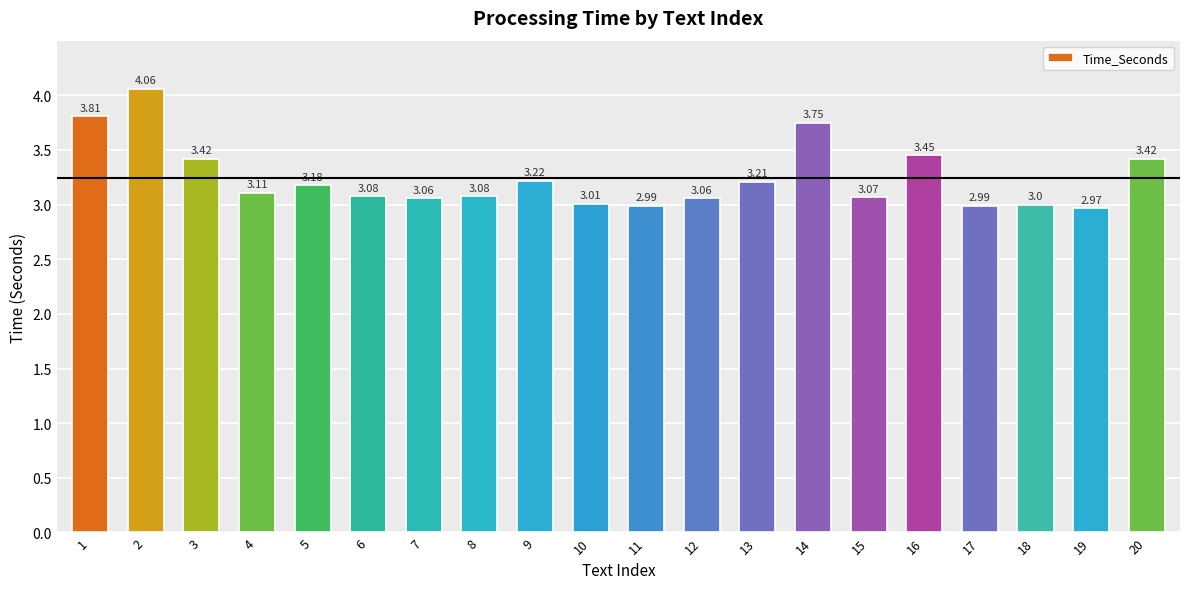

What value does the data have at 10?

3.0